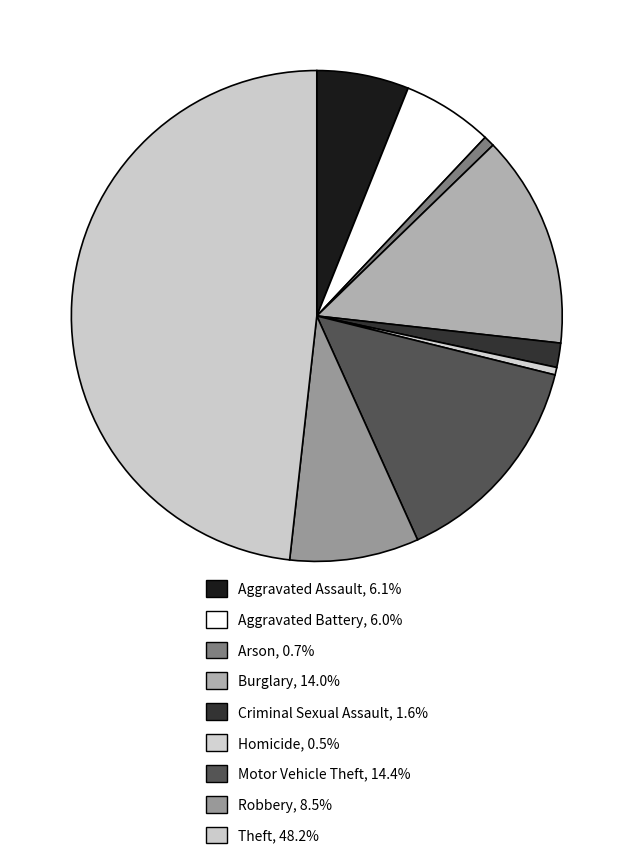

Count the number of slices in the pie.

9